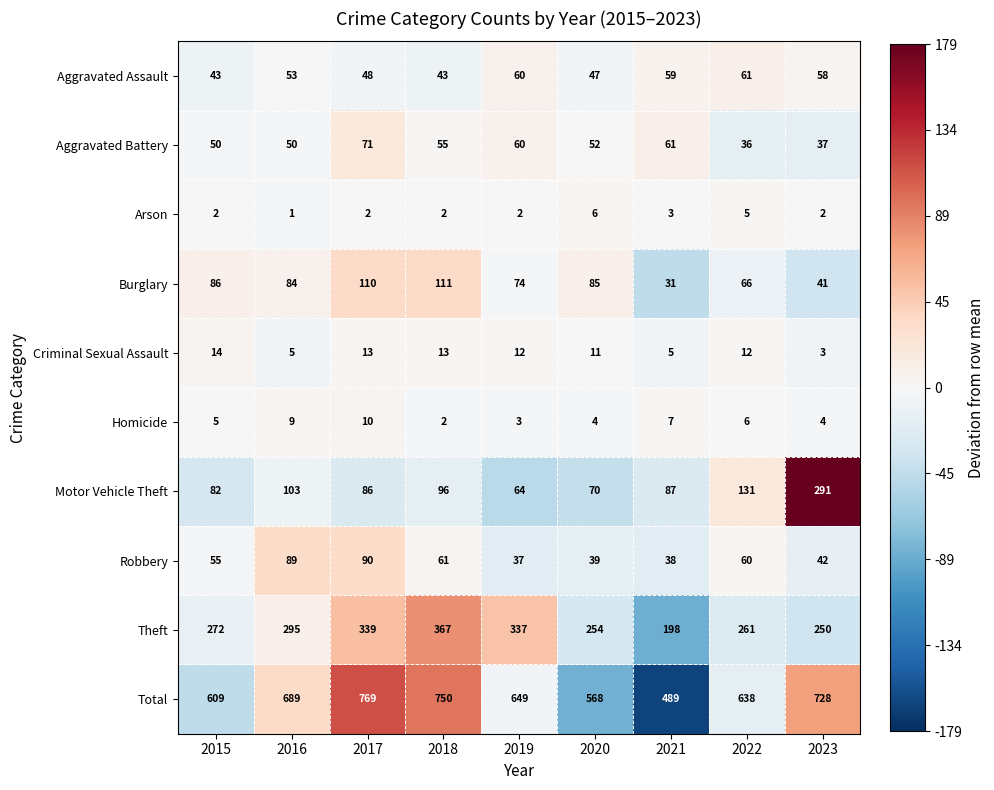

Rank the series at 2020 from lowest to highest value.

Homicide, Arson, Criminal Sexual Assault, Robbery, Aggravated Assault, Aggravated Battery, Motor Vehicle Theft, Burglary, Theft, Total